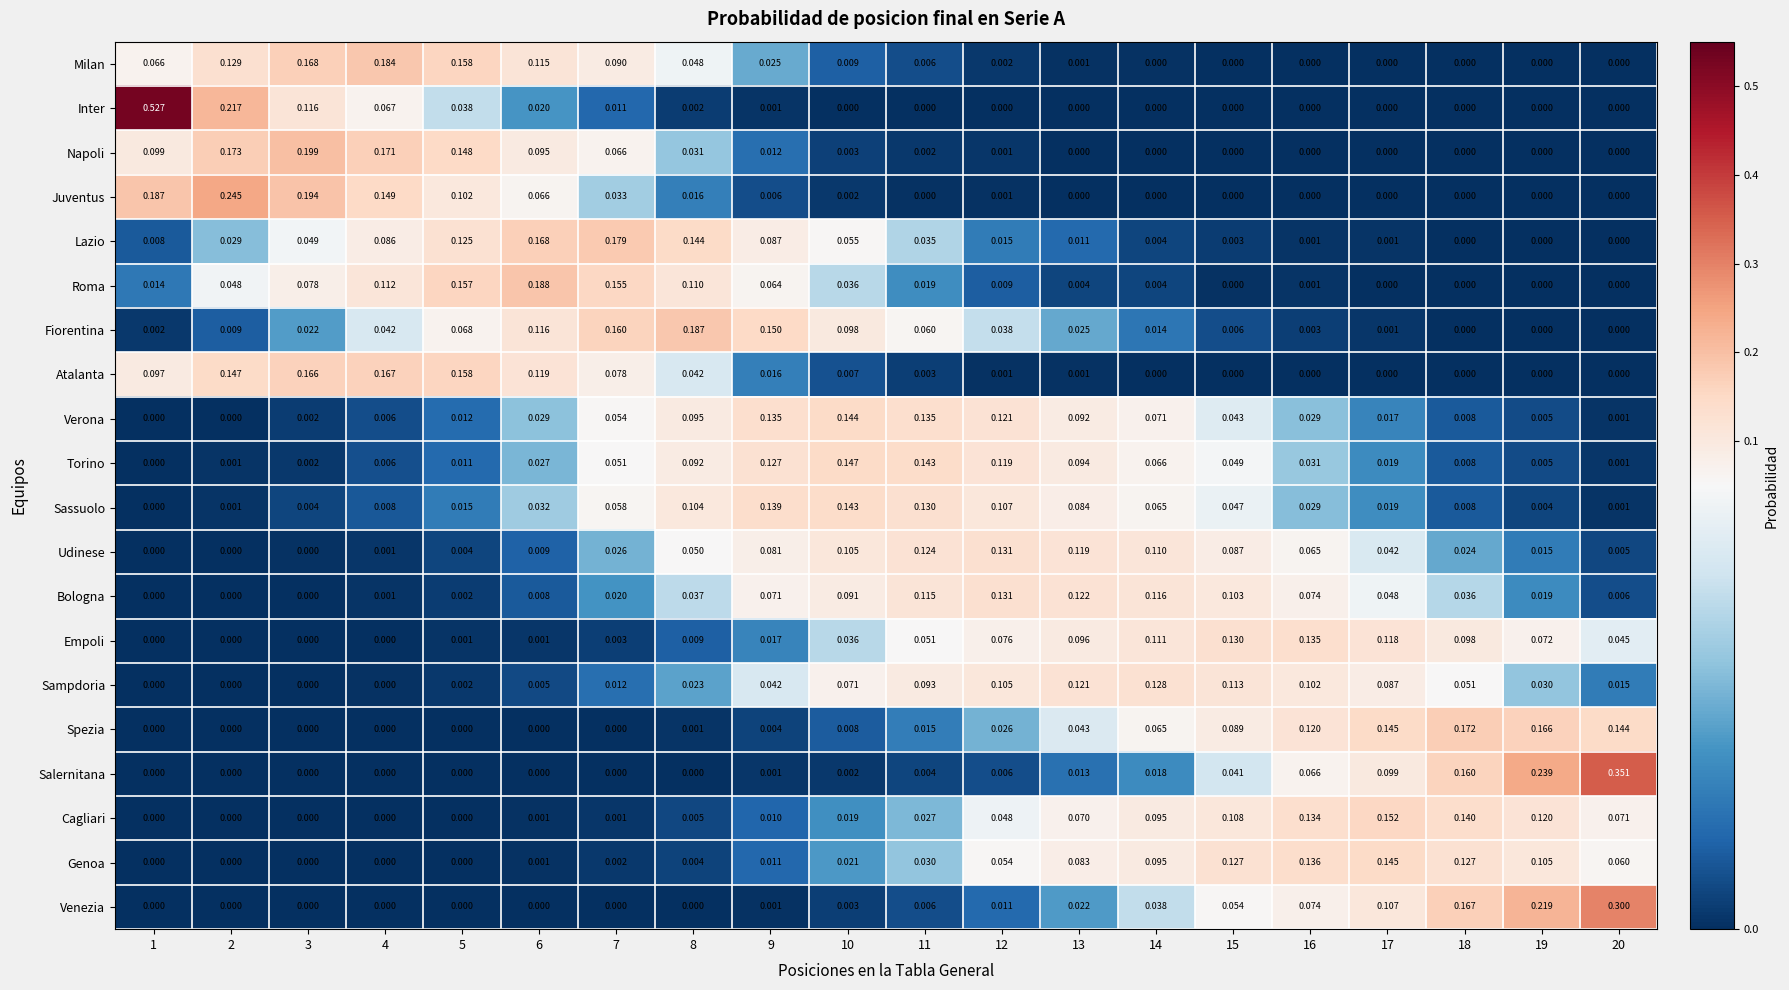

Is the value of Sampdoria at 8 greater than the value of Udinese at 2?

Yes